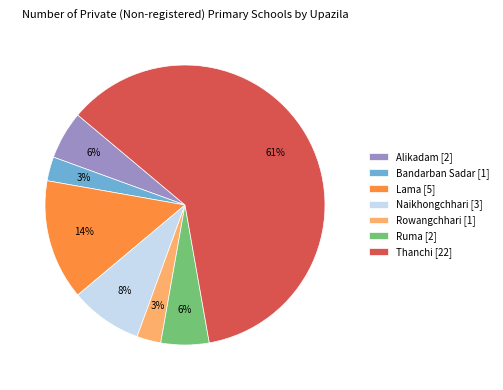

How many slices are in this pie chart?

7